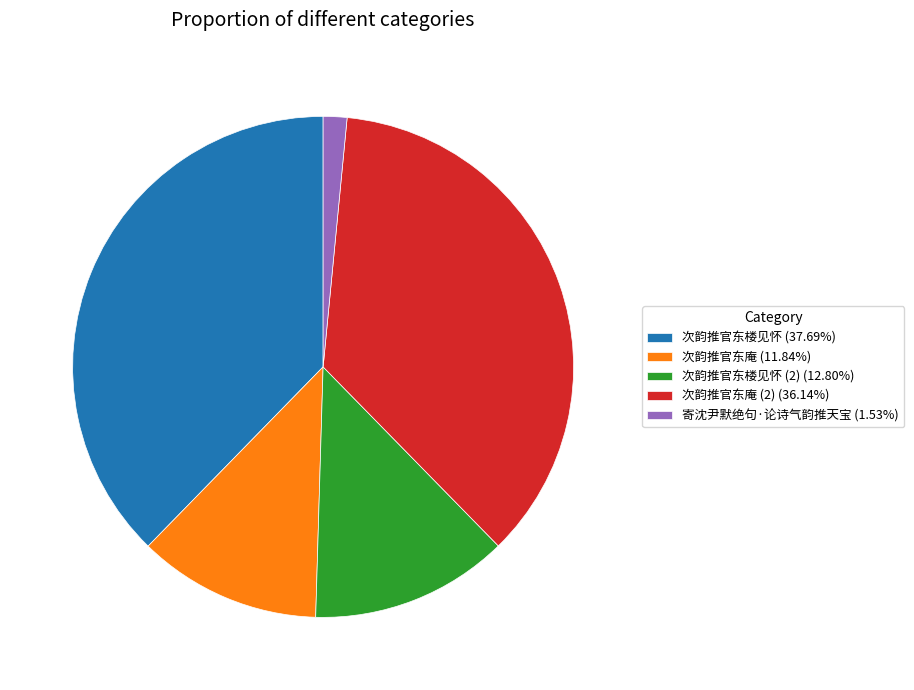

Do 次韵推官东庵 (2) (36.14%) and 次韵推官东楼见怀 (37.69%) together represent more than half of the pie?

Yes